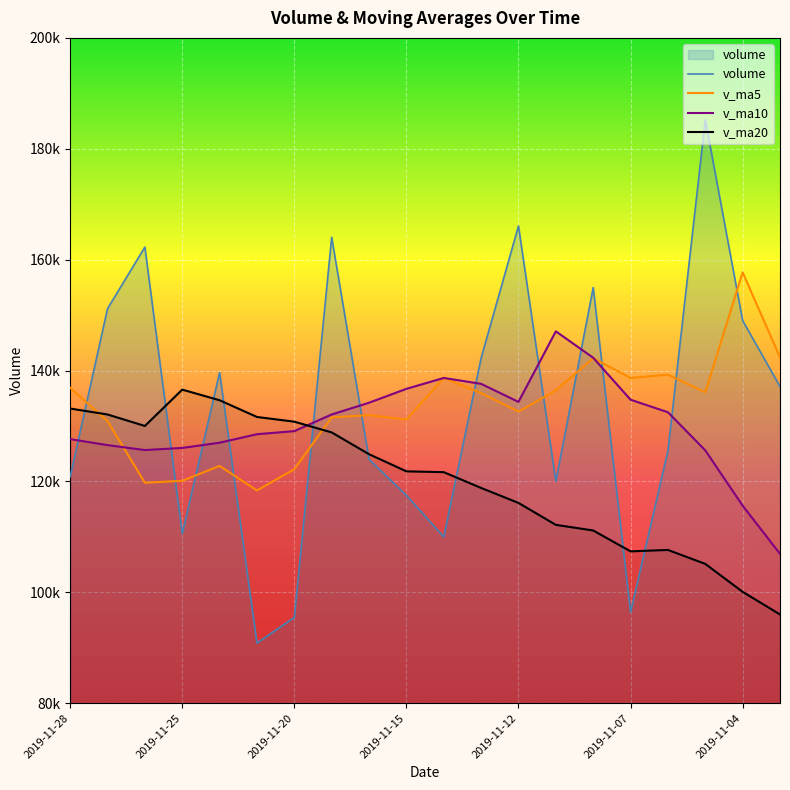

How many interior local valleys does the v_ma10 series have?

2